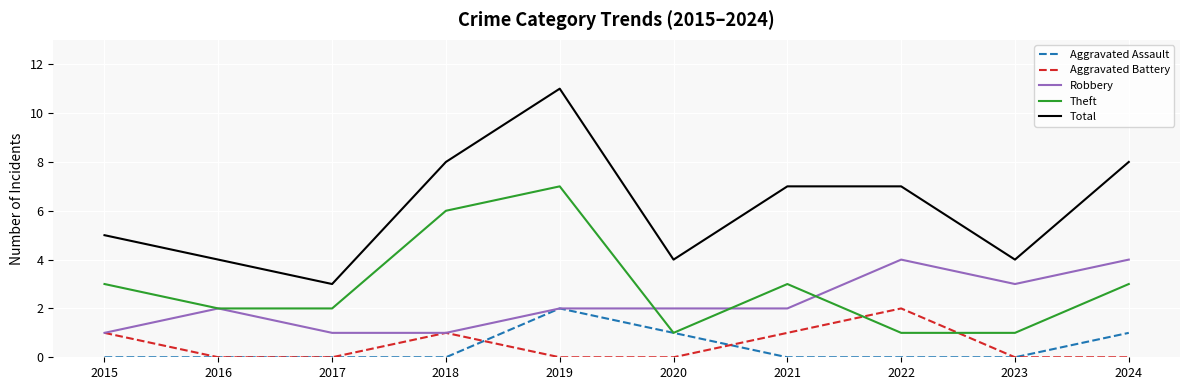

True or false: Total has a value of 2 at 2015.

False